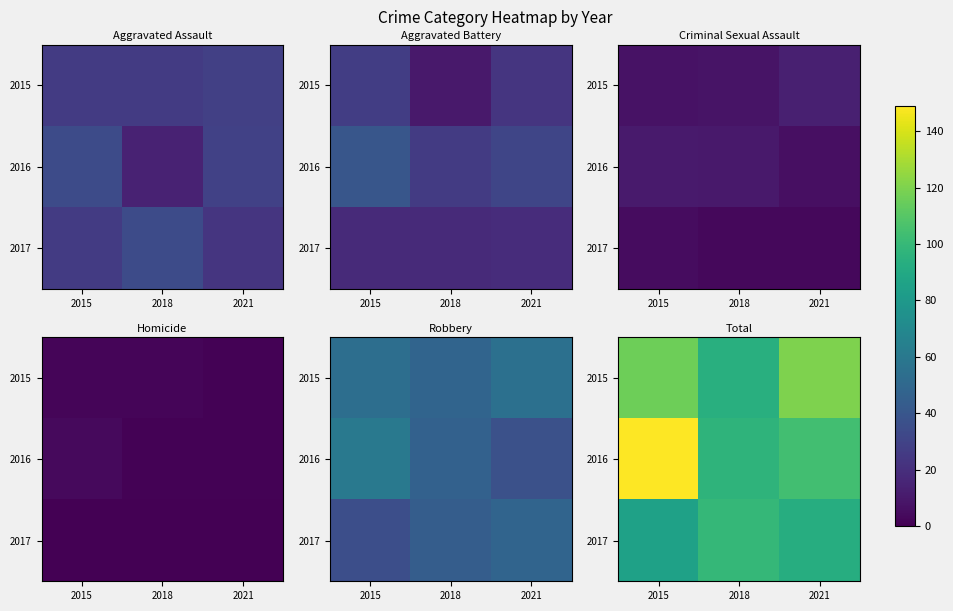

The 2015 series shows 116 at 2015. True or false?

True